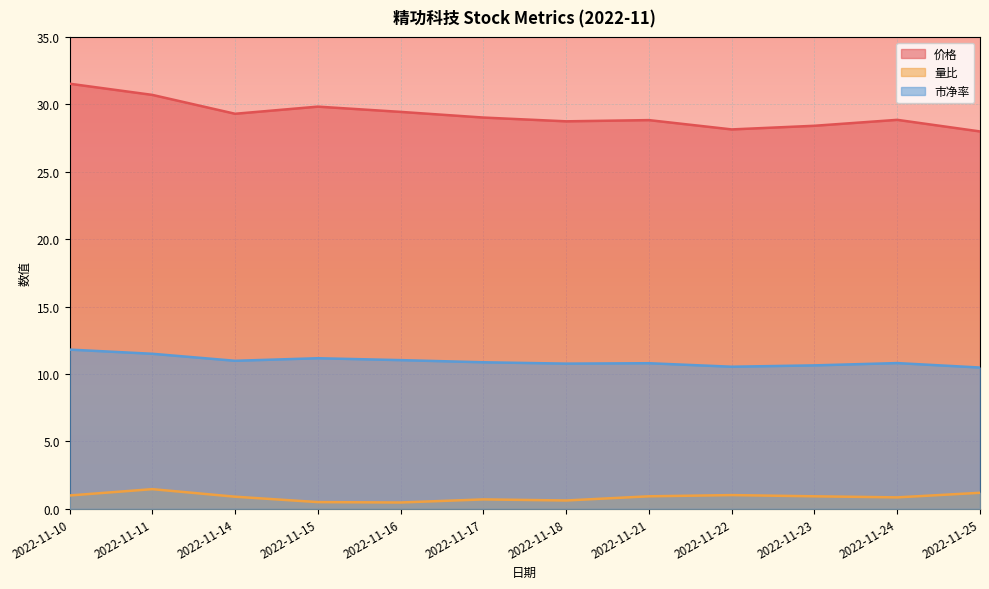

True or false: 市净率 has a value of 10.8 at 2022-11-21.

True